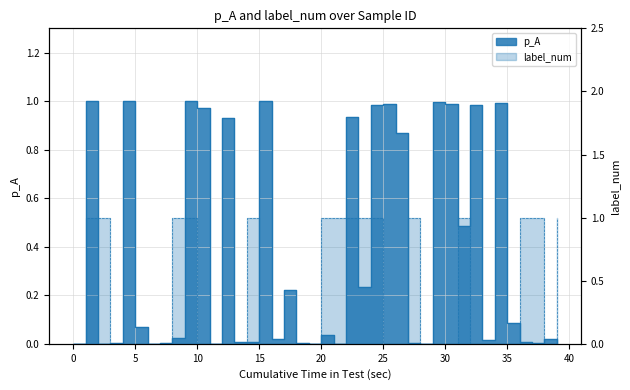

Reading right to left, extract all data points from this chart.

p_A: 0.0	0.0	0.0	0.0	0.1	1.0	0.0	1.0	0.5	1.0	1.0	0.0	0.0	0.9	1.0	1.0	0.2	0.9	0.0	0.0	0.0	0.0	0.2	0.0	1.0	0.0	0.0	0.9	0.0	1.0	1.0	0.0	0.0	0.0	0.1	1.0	0.0	0.0	1.0	0.0
label_num: 1.0	0.0	1.0	1.0	0.0	0.0	0.0	0.0	1.0	0.0	0.0	0.0	1.0	0.0	0.0	1.0	1.0	1.0	1.0	1.0	0.0	0.0	0.0	0.0	0.0	1.0	0.0	0.0	0.0	0.0	1.0	1.0	0.0	0.0	0.0	0.0	0.0	1.0	1.0	0.0